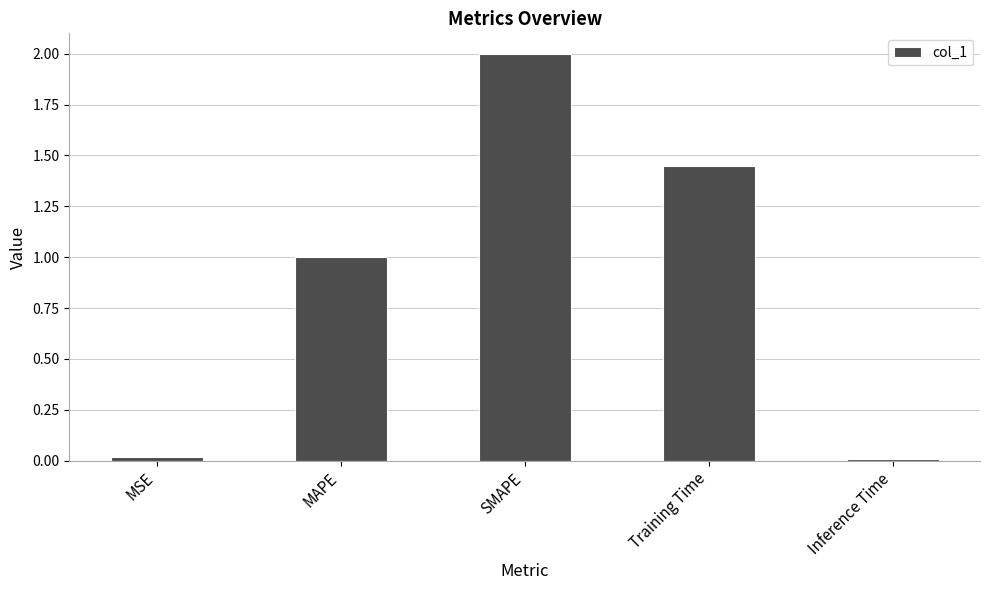

What is the ratio of the value at Training Time to the value at SMAPE?

0.7